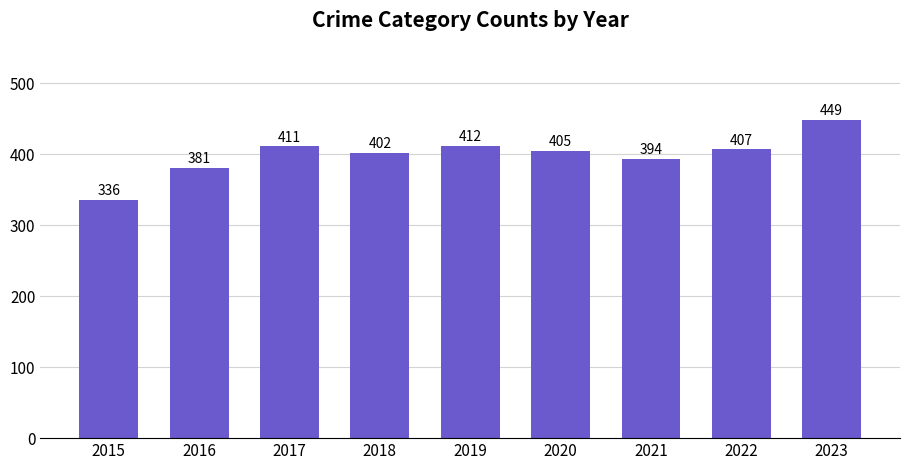

What is the sum of the values at 2015 and 2022?

743